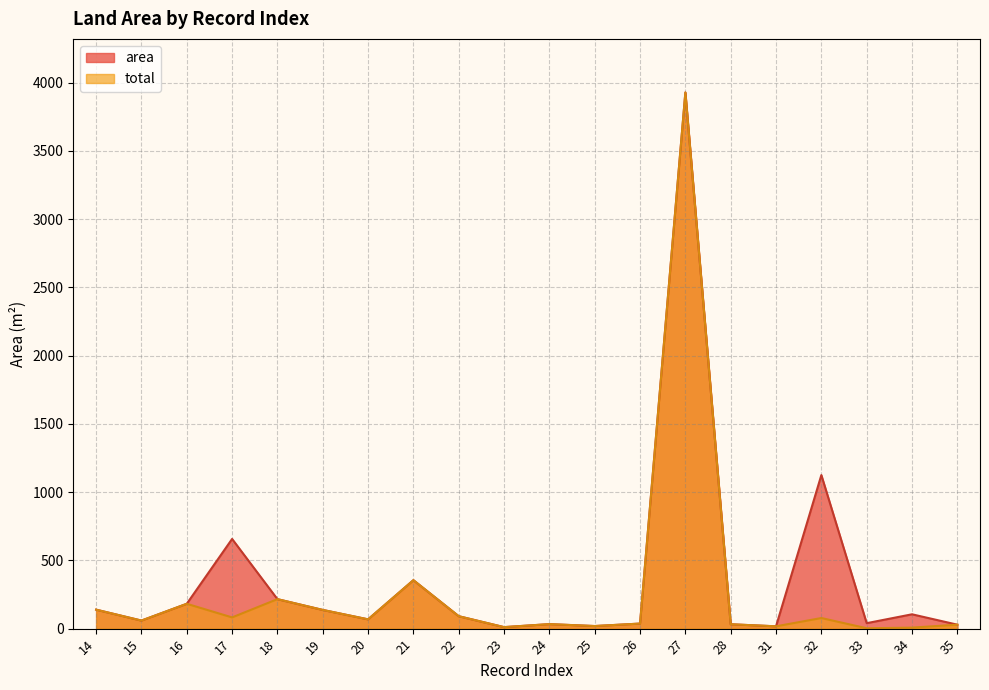

True or false: total has a value of 55.6 at 24.

False